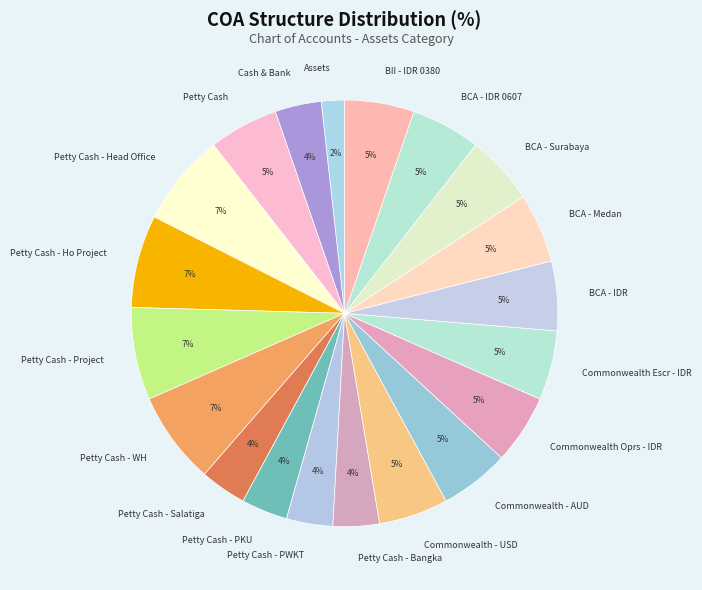

To the nearest percent, what is the difference between the Petty Cash - Head Office and Assets slice percentages?

5%